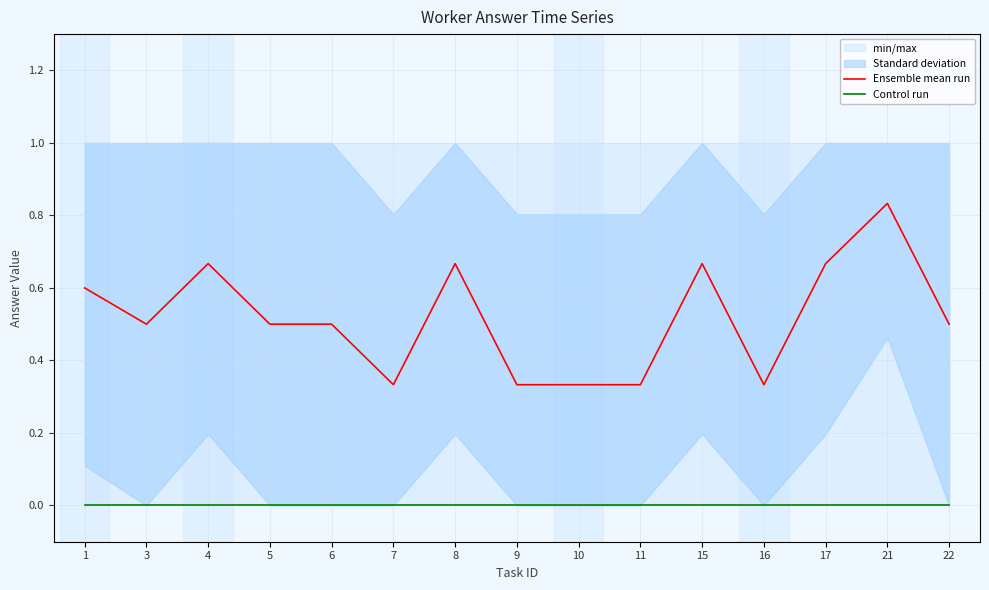

True or false: Control run and Ensemble mean run cross at least once.

False